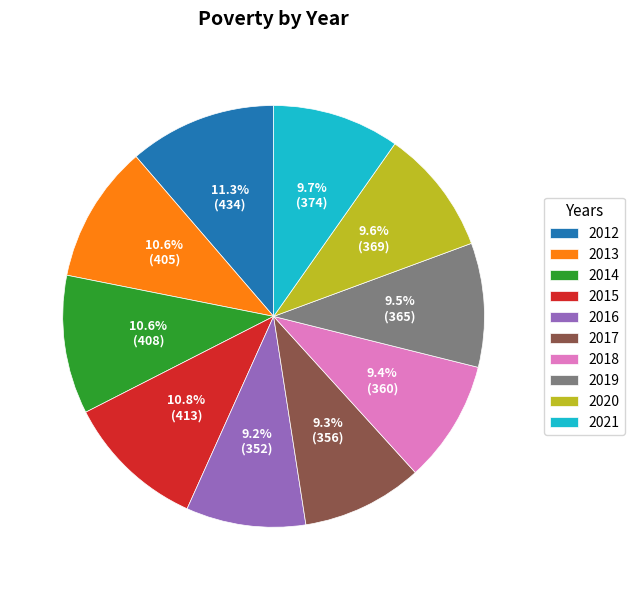

Does any single category account for the majority?

No